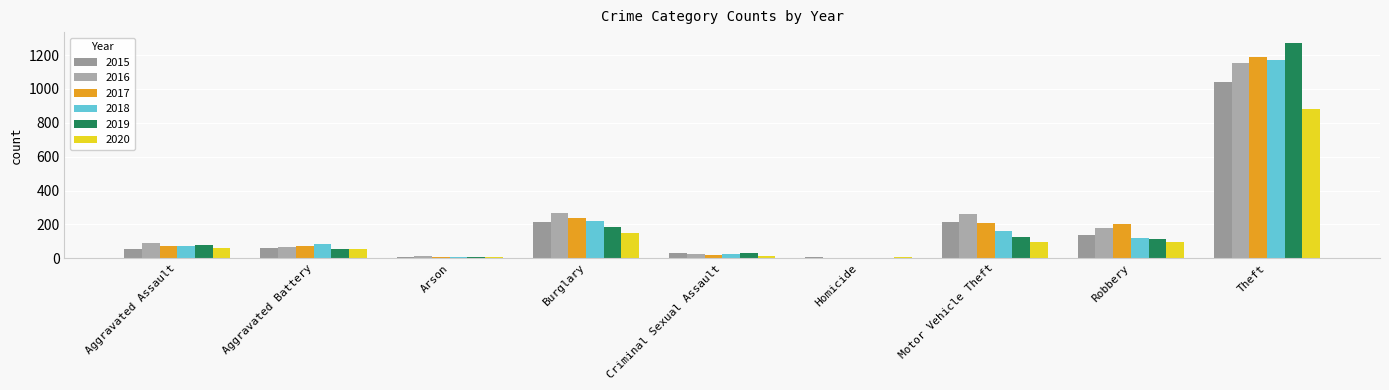

What is the highest value of the 2016 series?

1151